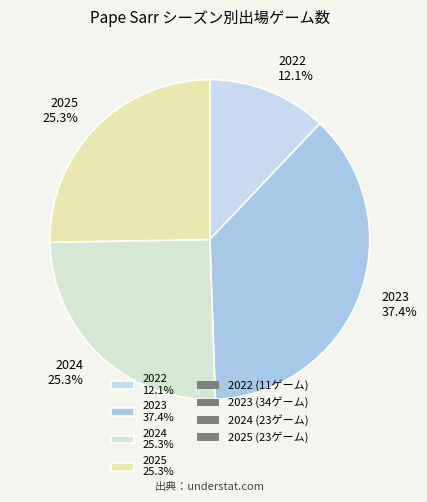

To the nearest percent, what percentage of the pie is 2022?

12%